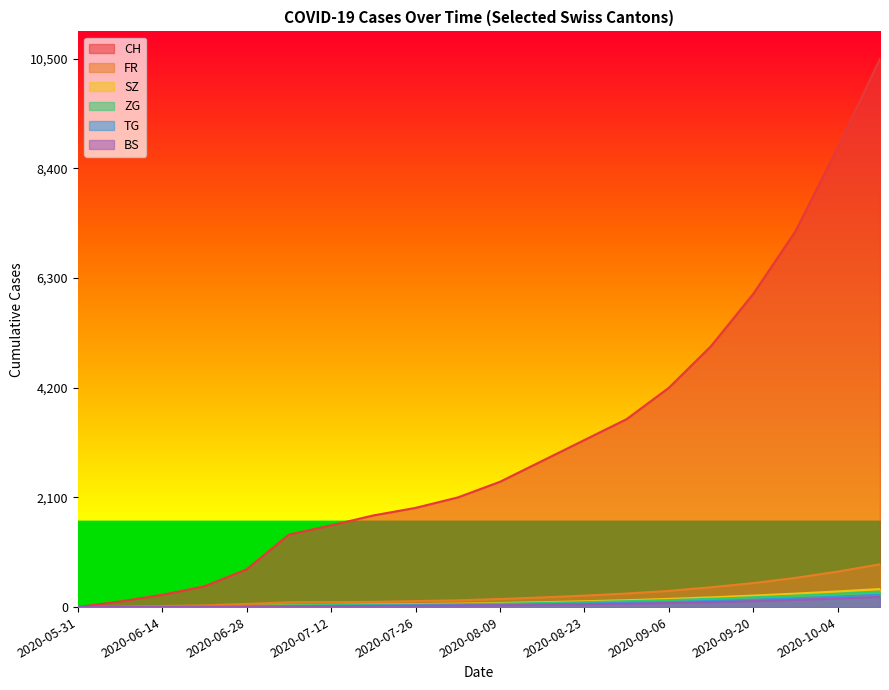

How many lines are shown in the chart?

6